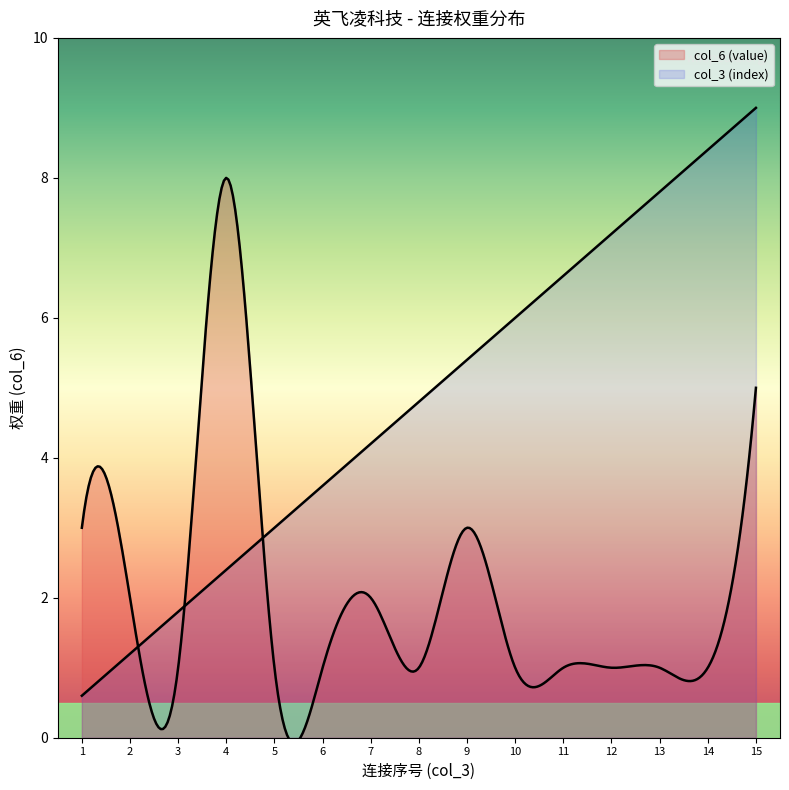

Rank the series by their average value, from lowest to highest.

col_6 (value), col_3 (index)